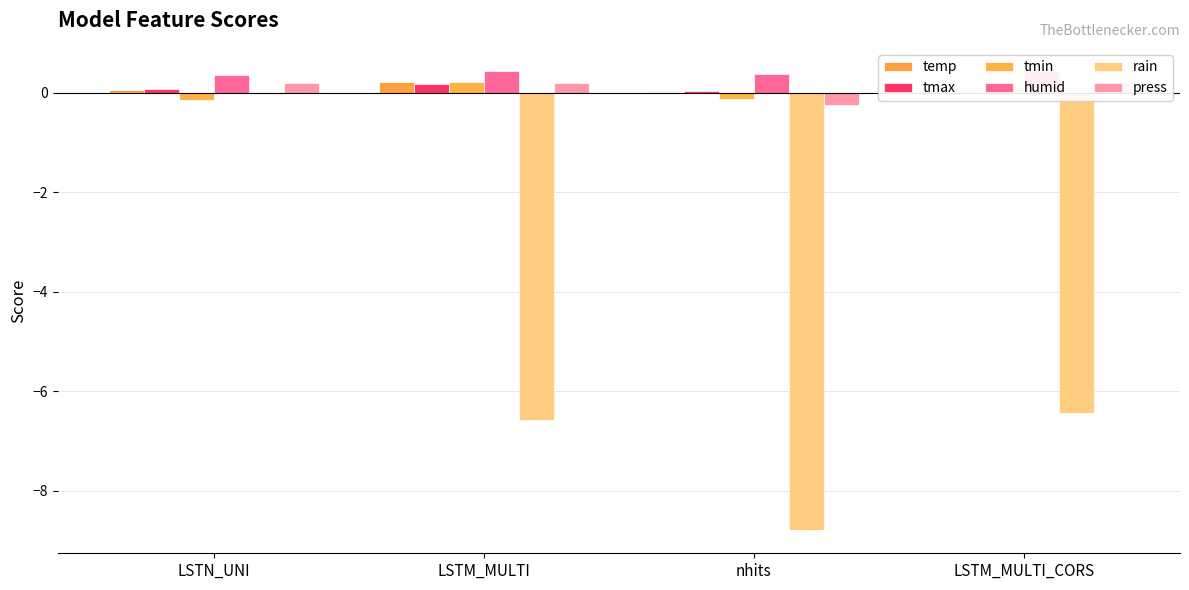

How many groups of bars are there?

4